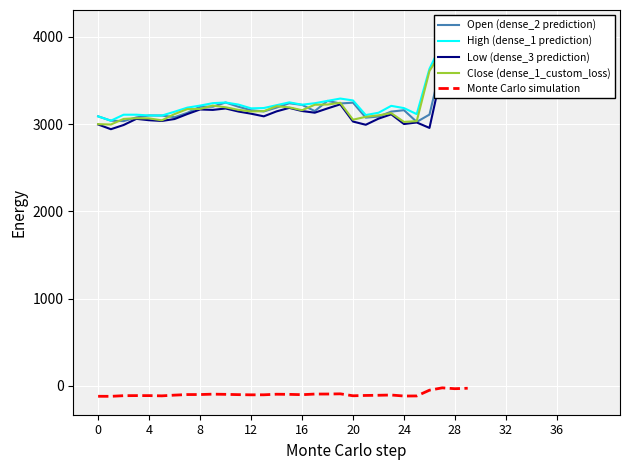

What is the lowest value of the Low series?

2942.2